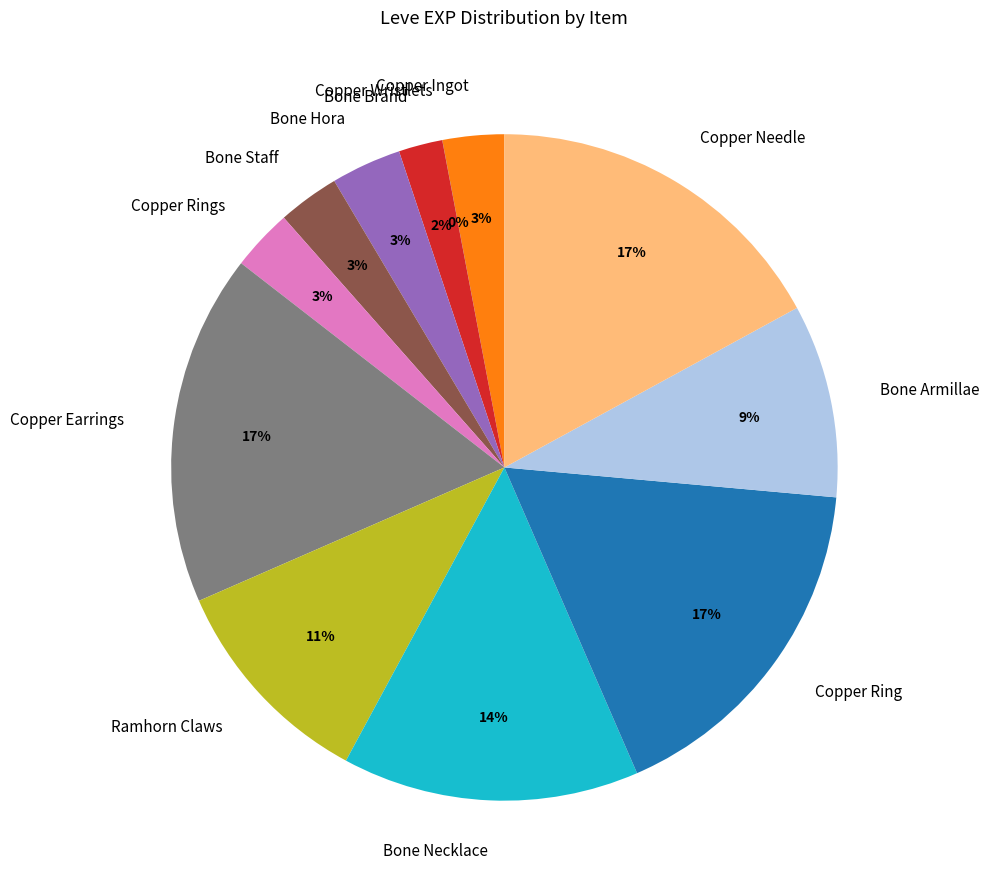

Do Copper Earrings and Copper Rings together represent more than half of the pie?

No